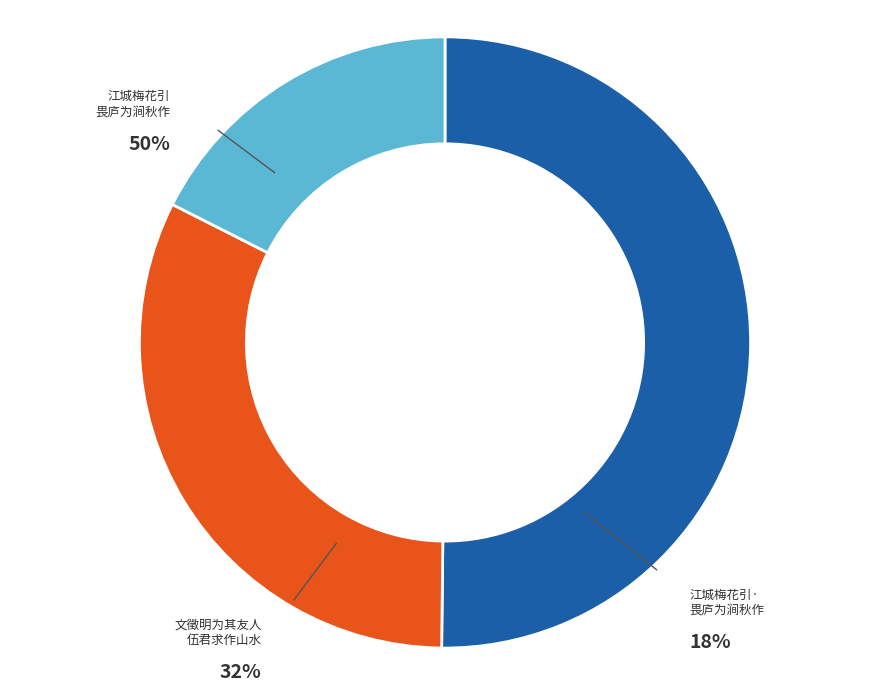

To the nearest percent, what is the combined percentage of 文徵明为其友人伍君求作山水小幅十年甫成君求出示予因赋绝句 and 江城梅花引·畏庐为涧秋作山水小幅漫笔题此?

50%